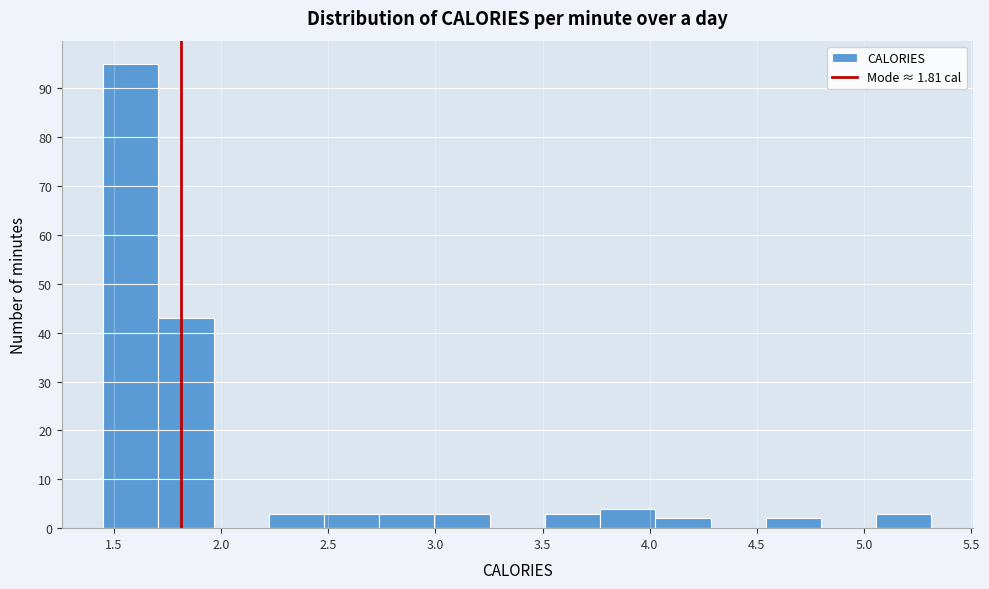

How tall is the bar that spans 4.05 to 4.30 on the x-axis? Neither the bar edges nor the heights are printed on the chart, so give them approximately, as read against the axes.

2